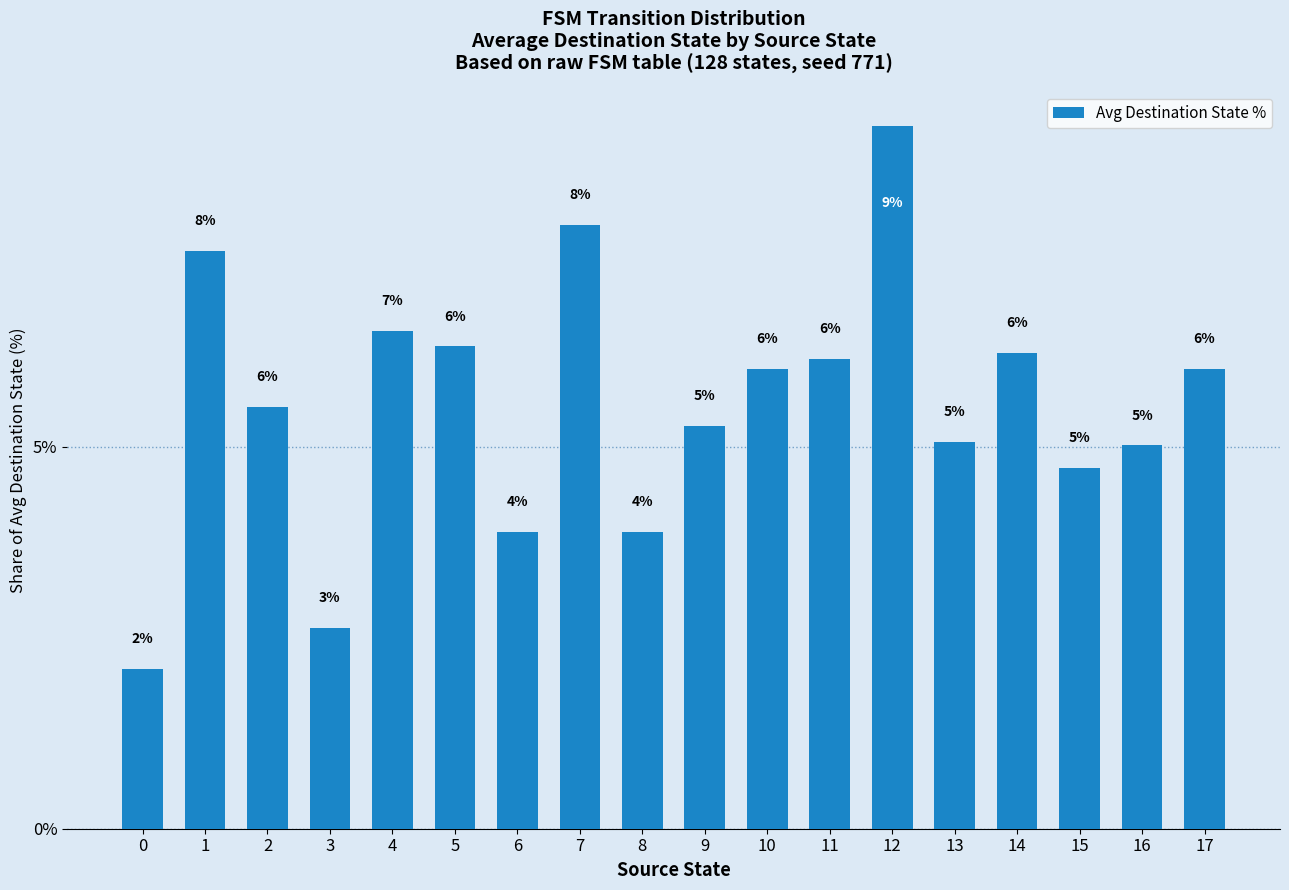

Count the number of categories in the chart.

18